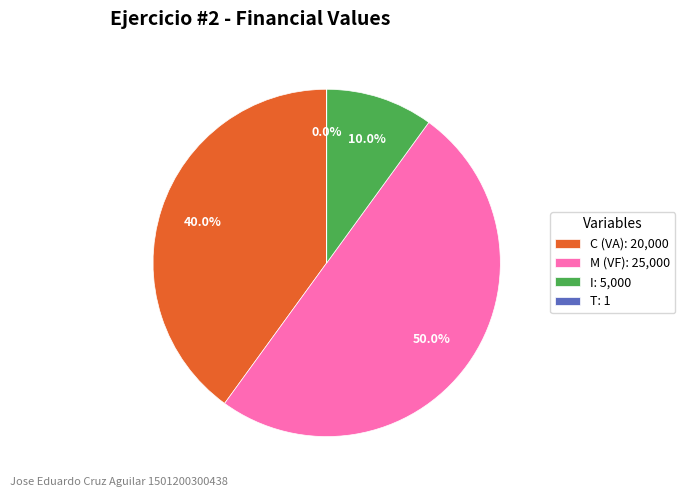

Combined, do M (VF): 25,000 and C (VA): 20,000 account for over 50%?

Yes